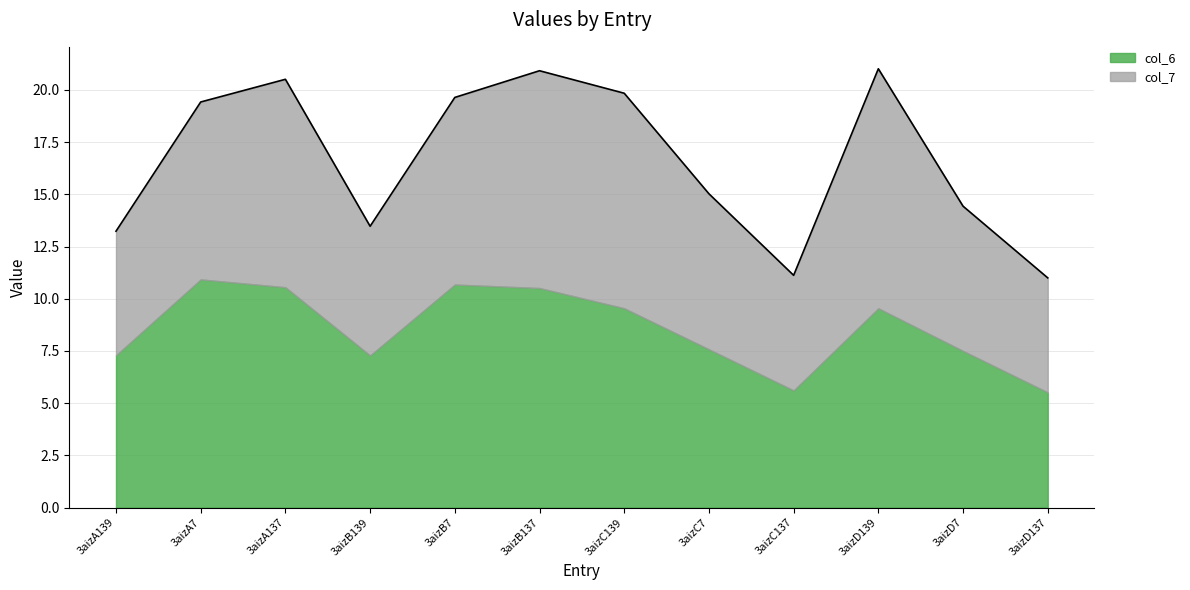

What is the approximate value of col_6 at 3aizB137?

10.5